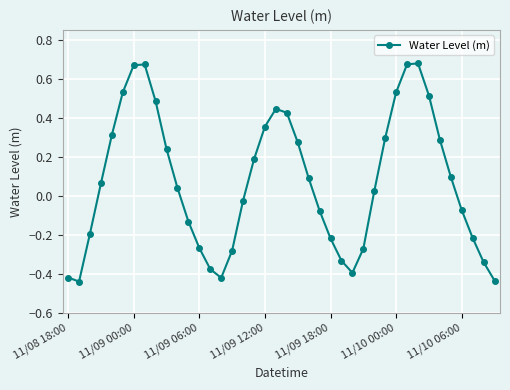

What is the difference between the maximum and minimum values?

1.1